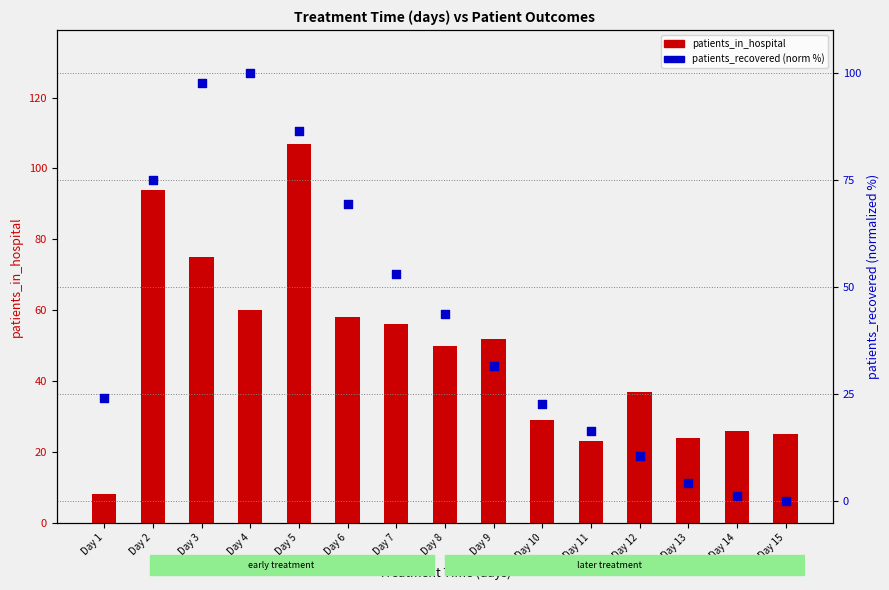

What is the total value across all series at Day 5?

193.5